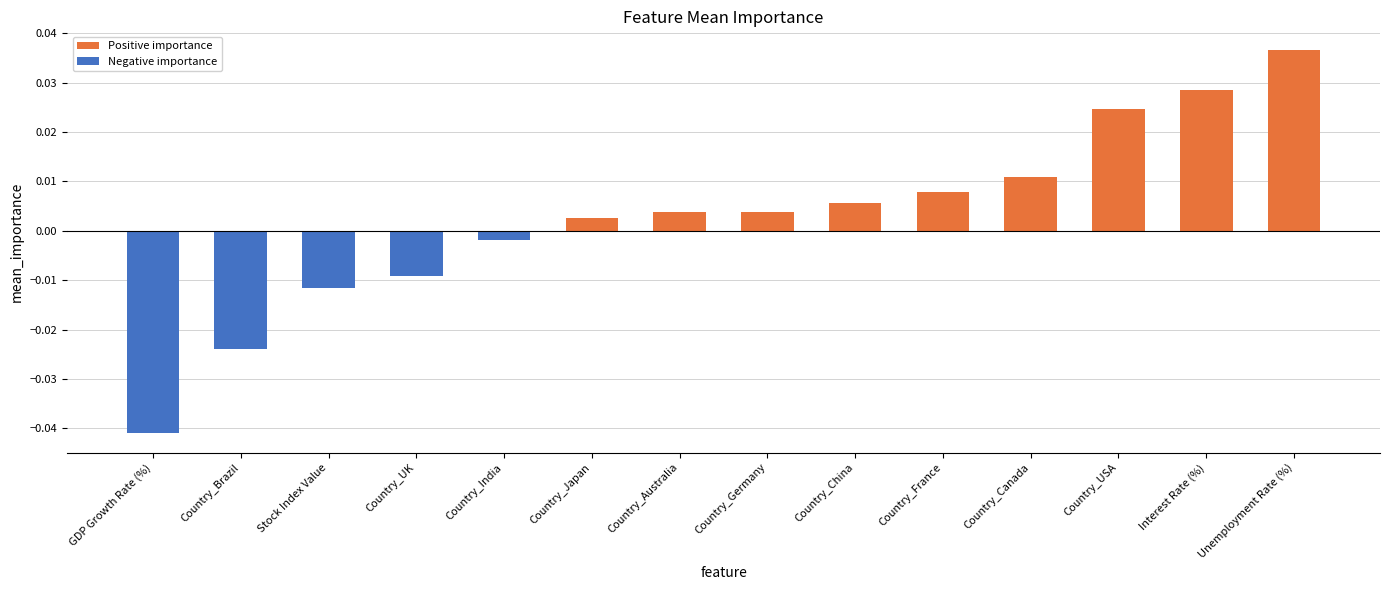

What position from the right is Stock Index Value?

12